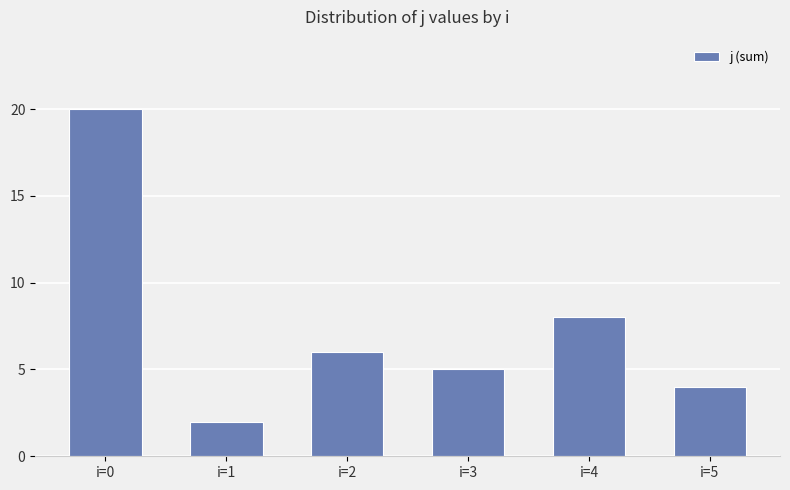

Reading left to right, list all the values displayed in this chart.

i=0=20	i=1=2	i=2=6	i=3=5	i=4=8	i=5=4